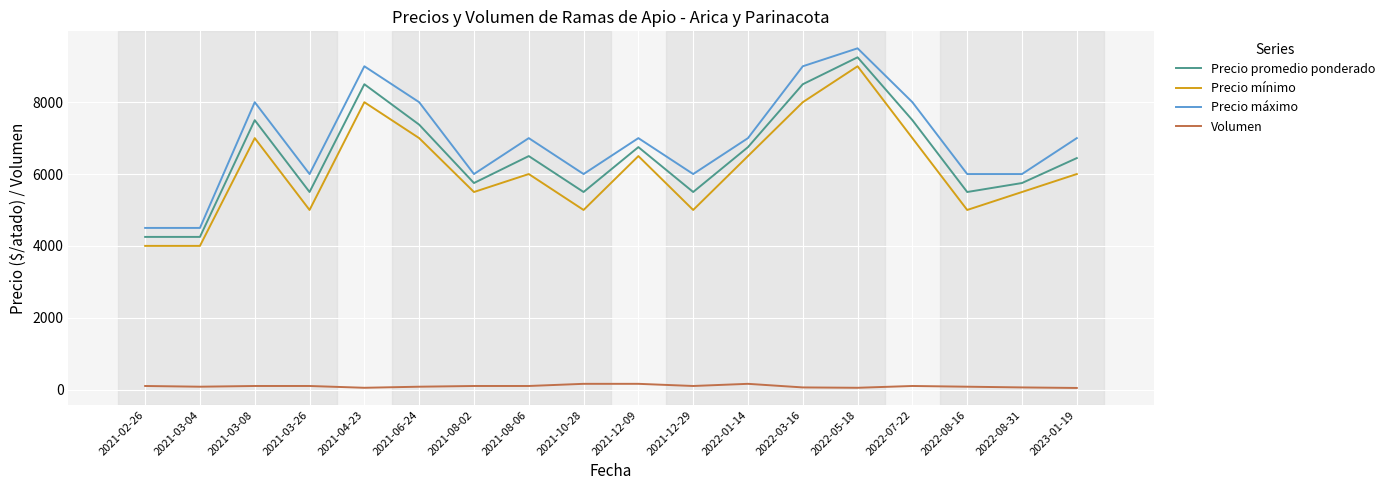

What value does the Precio promedio ponderado series have at 2022-03-16, to the nearest 10?

8500